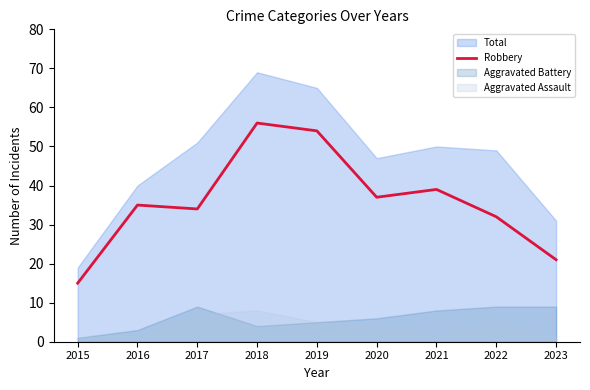

Which label corresponds to the smallest value in the chart?

2015